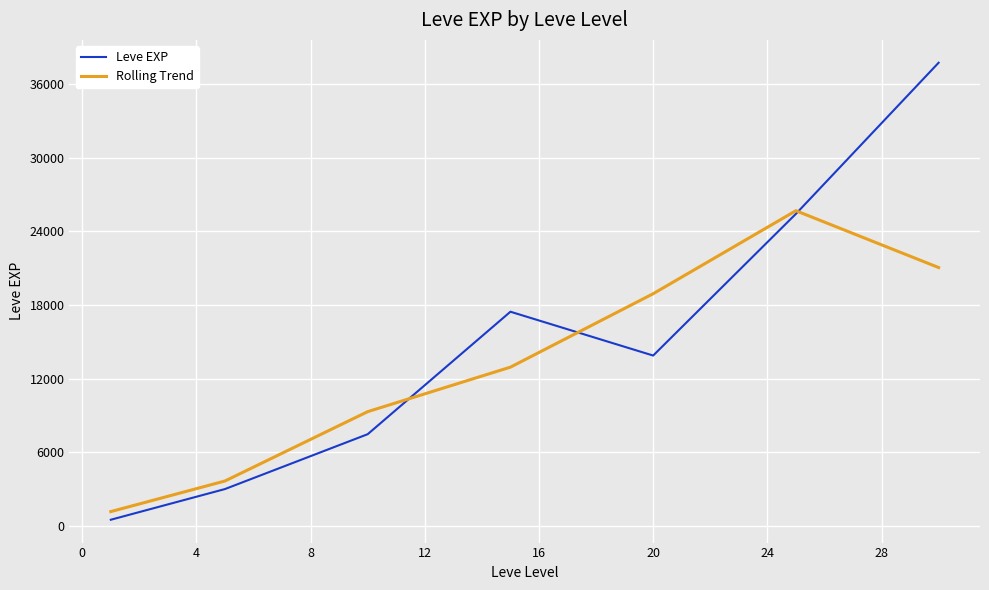

Reading right to left, transcribe all the data shown in this chart.

Leve EXP: 37715.0	25410.0	13876.7	17445.0	7475.0	3008.3	510.2
Rolling Trend: 21041.7	25667.2	18910.6	12932.2	9309.4	3664.5	1172.8